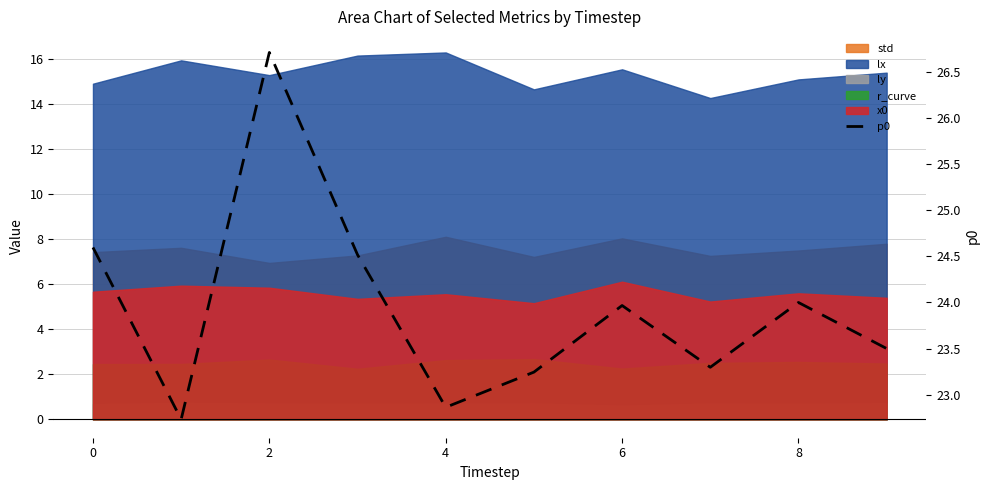

How many points are lower than both their immediate neighbors (excluding endpoints)?

3